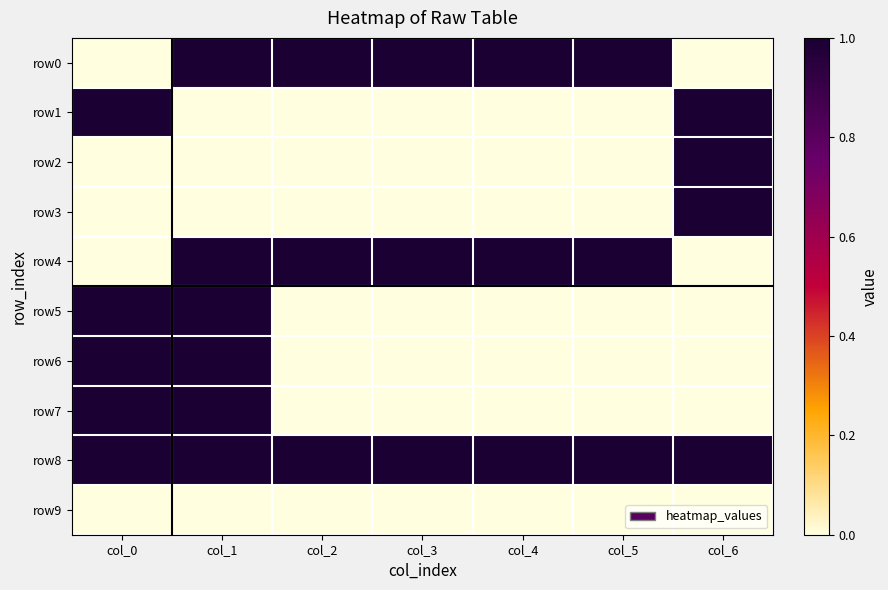

Rank the series by their maximum value, from highest to lowest.

row0, row1, row2, row3, row4, row5, row6, row7, row8, row9